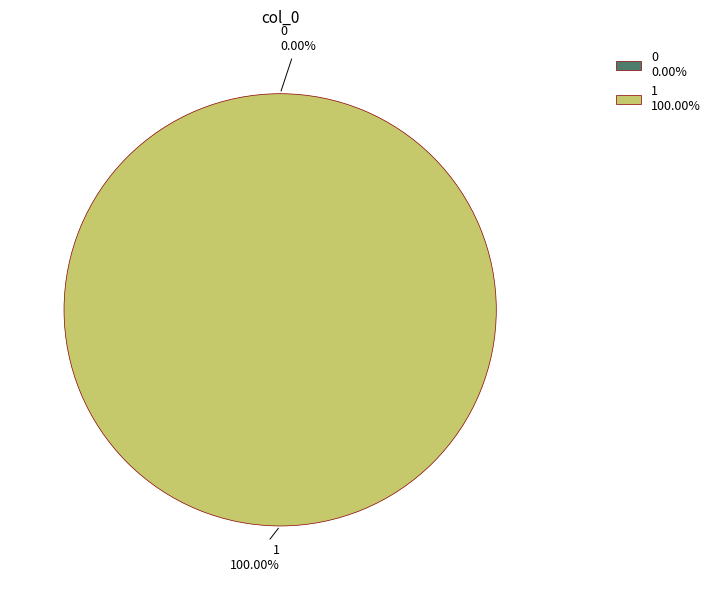

Count the number of slices in the pie.

2